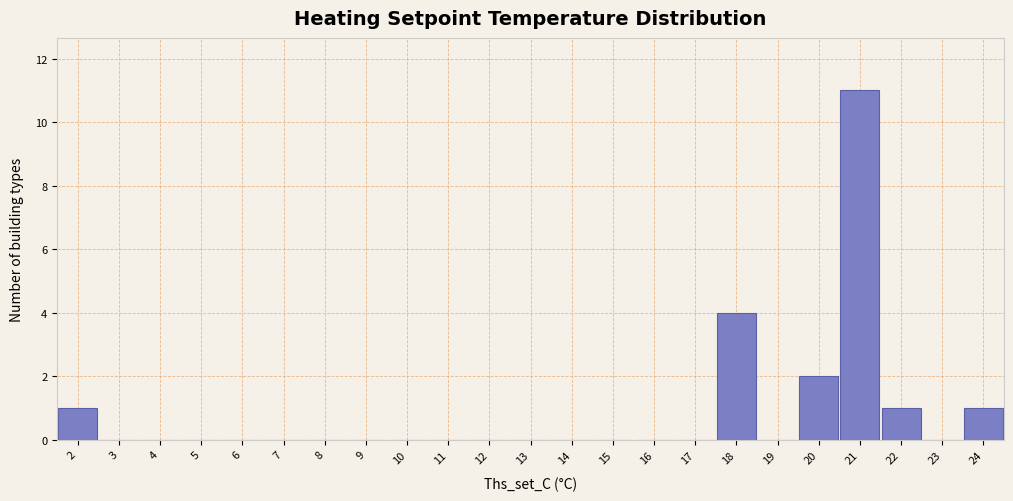

Reading left to right, list every bar in this chart as the range it spans on the x-axis followed by its height. The values are not printed on the chart, so give them approximately, as read against the axis.

1.5 to 2.5: 1
2.5 to 3.5: 0
3.5 to 4.5: 0
4.5 to 5.5: 0
5.5 to 6.5: 0
6.5 to 7.5: 0
7.5 to 8.5: 0
8.5 to 9.5: 0
9.5 to 10.5: 0
10.5 to 11.5: 0
11.5 to 12.5: 0
12.5 to 13.5: 0
13.5 to 14.5: 0
14.5 to 15.5: 0
15.5 to 16.5: 0
16.5 to 17.5: 0
17.5 to 18.5: 4
18.5 to 19.5: 0
19.5 to 20.5: 2
20.5 to 21.5: 11
21.5 to 22.5: 1
22.5 to 23.5: 0
23.5 to 24.5: 1